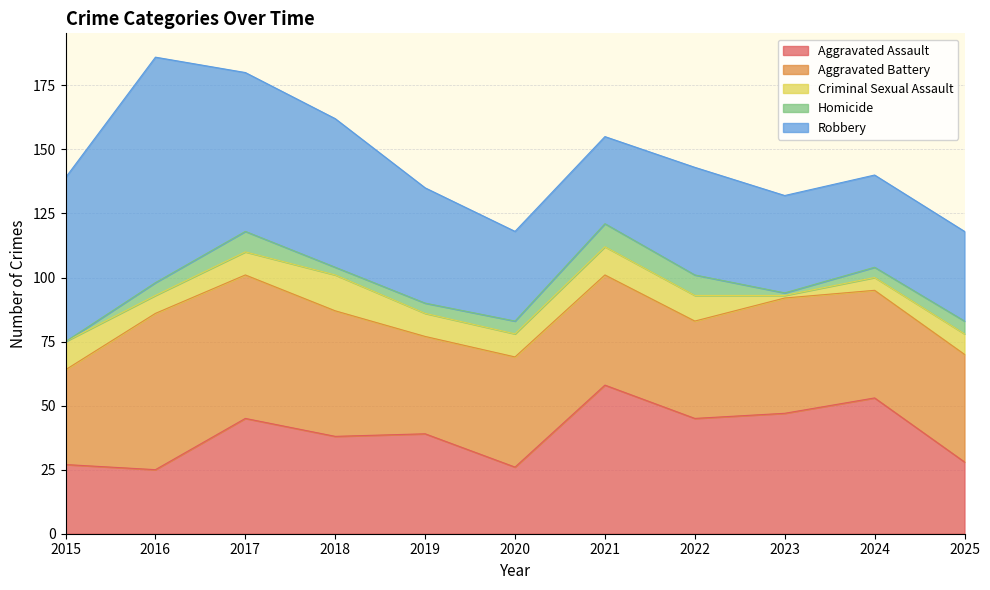

Which series has the widest spread of values?

Robbery